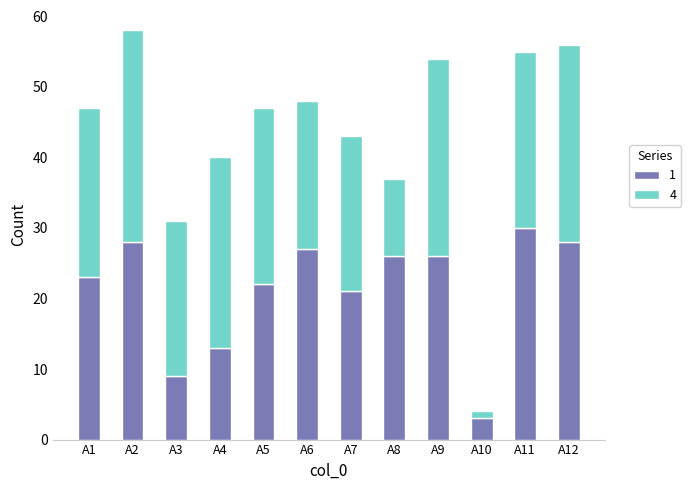

At which label does 1 reach its peak?

A11